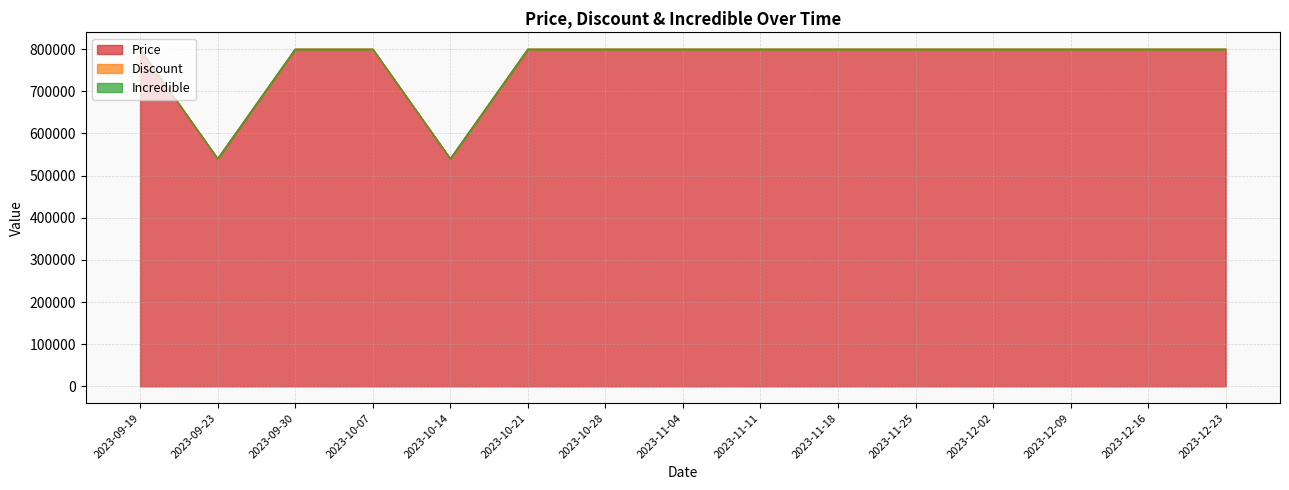

At which category is the sum across all series the highest?

2023-09-19